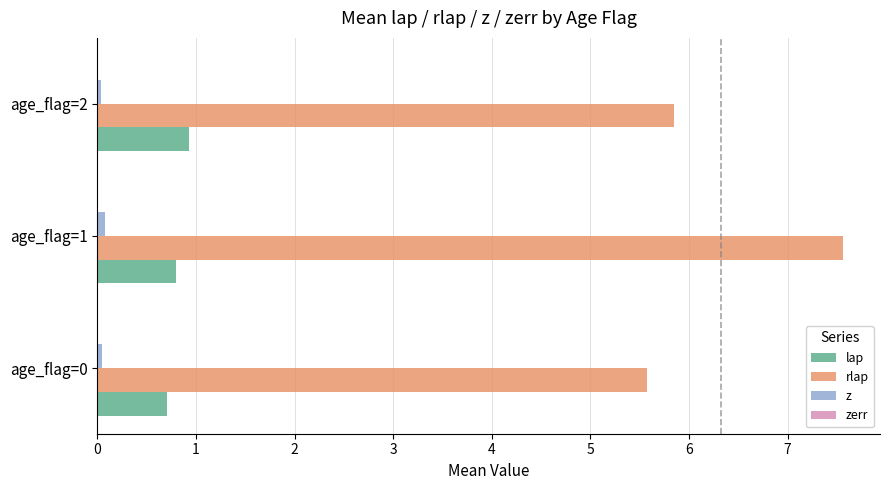

True or false: lap has a value of 0.8 at age_flag=1.

True